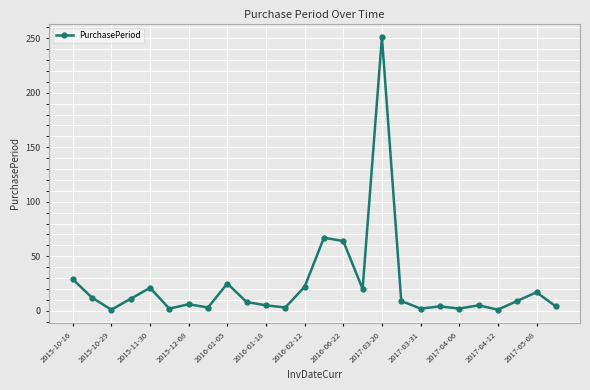

What is the difference between the maximum and minimum values?

250